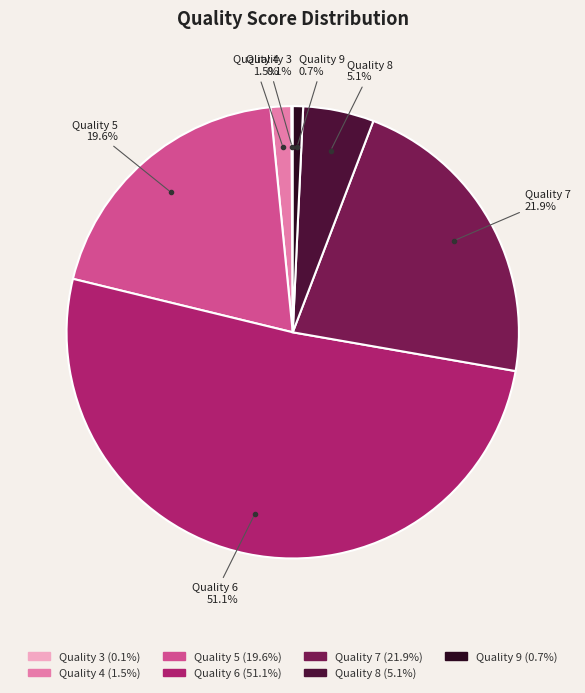

Is there any slice that represents more than half of the pie?

Yes